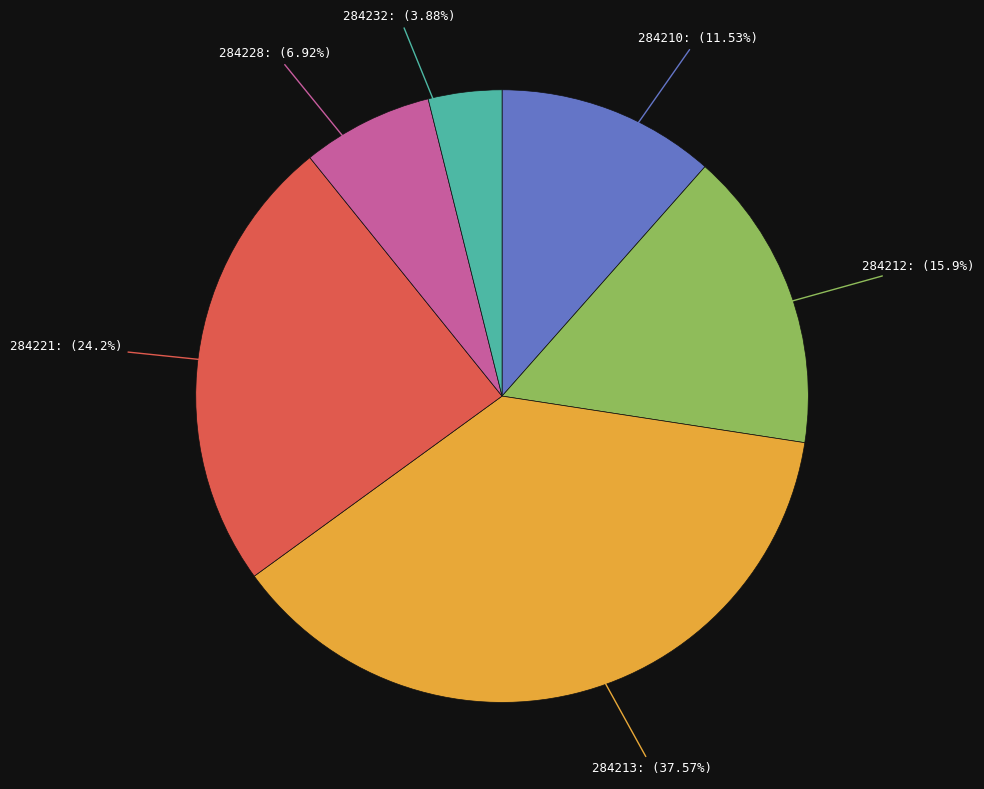

Is there a majority slice in this chart?

No